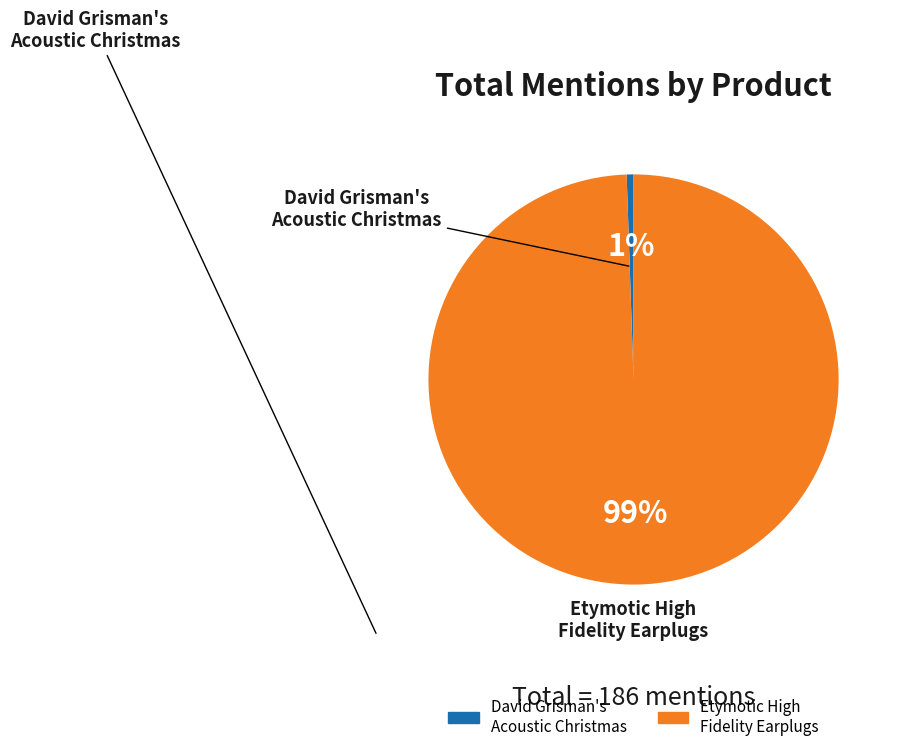

Combined, do Etymotic High Fidelity Earplugs and David Grisman's Acoustic Christmas account for over 50%?

Yes